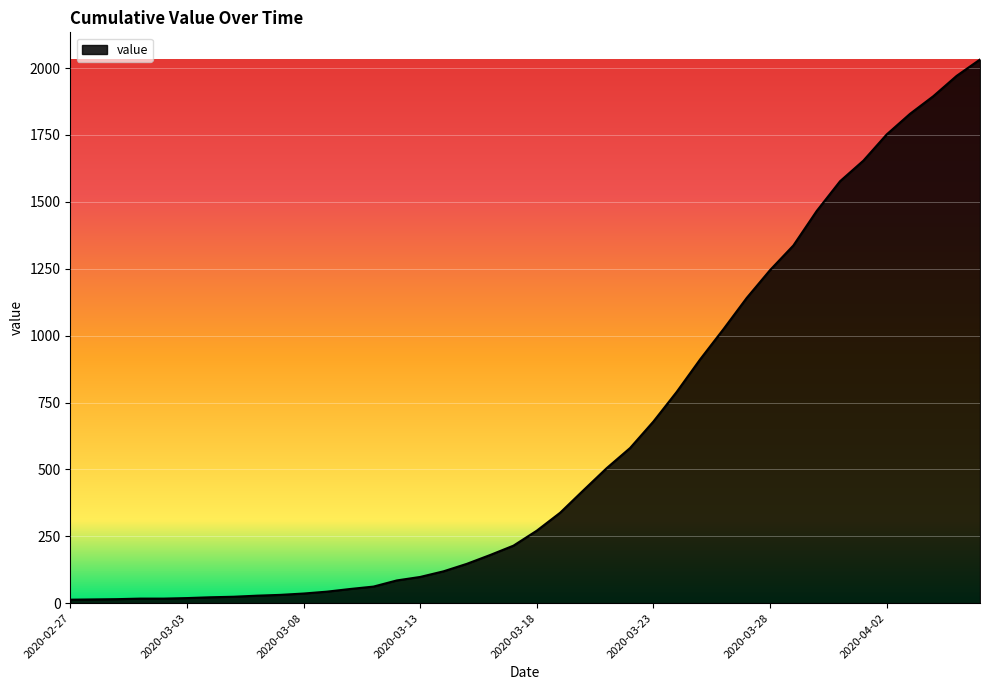

What is the difference between the maximum and minimum values?

2019